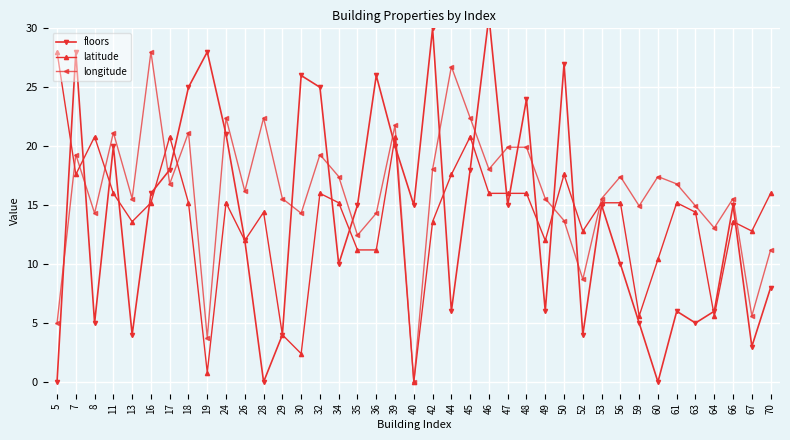

How many values in the longitude series exceed 16?

20